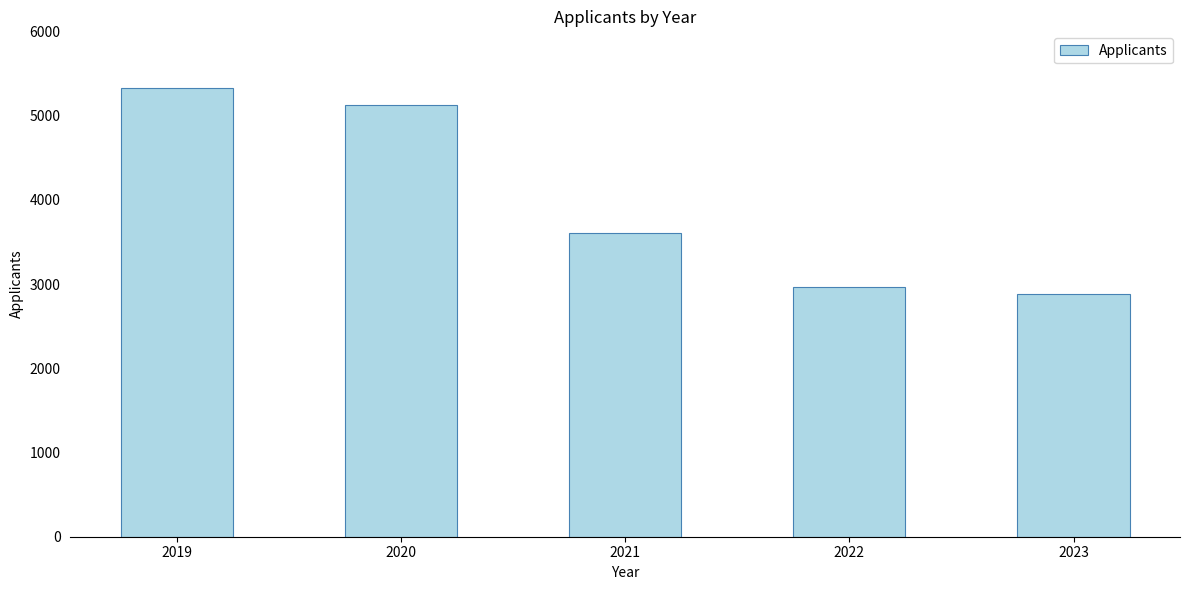

Where is the data nearest to the value 4105?

2021